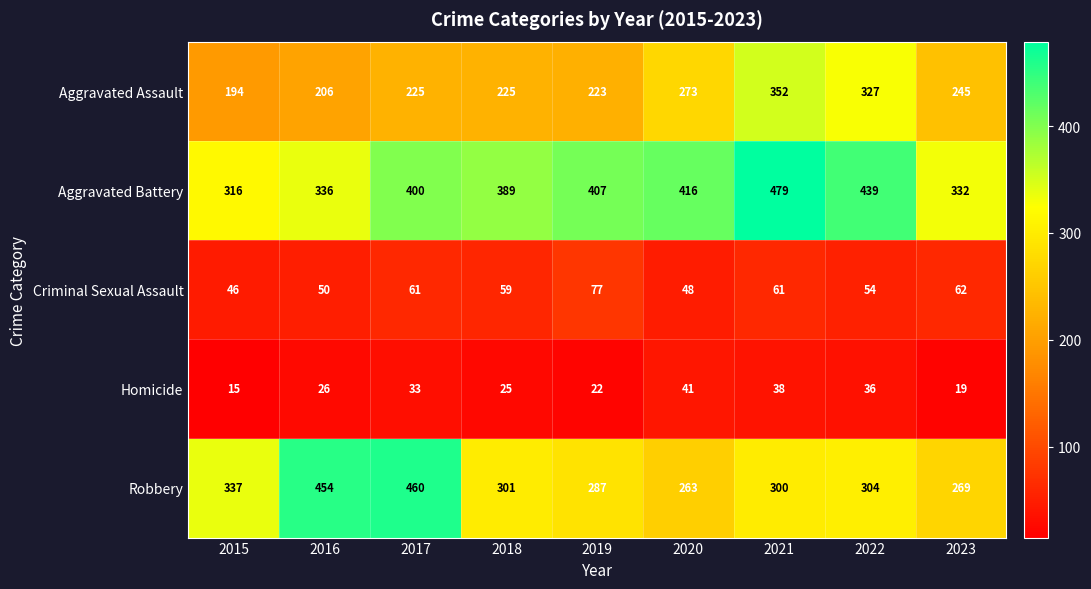

Which label corresponds to the largest value in the chart?

2021